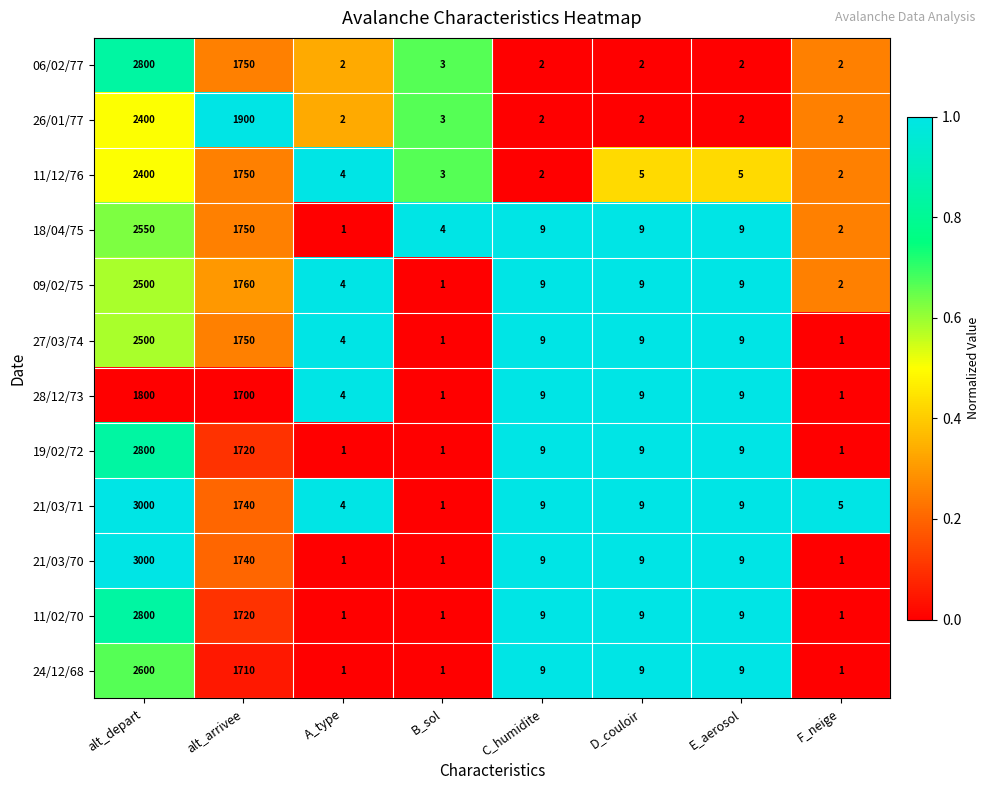

What is the difference between the highest and lowest values at alt_depart?

1200